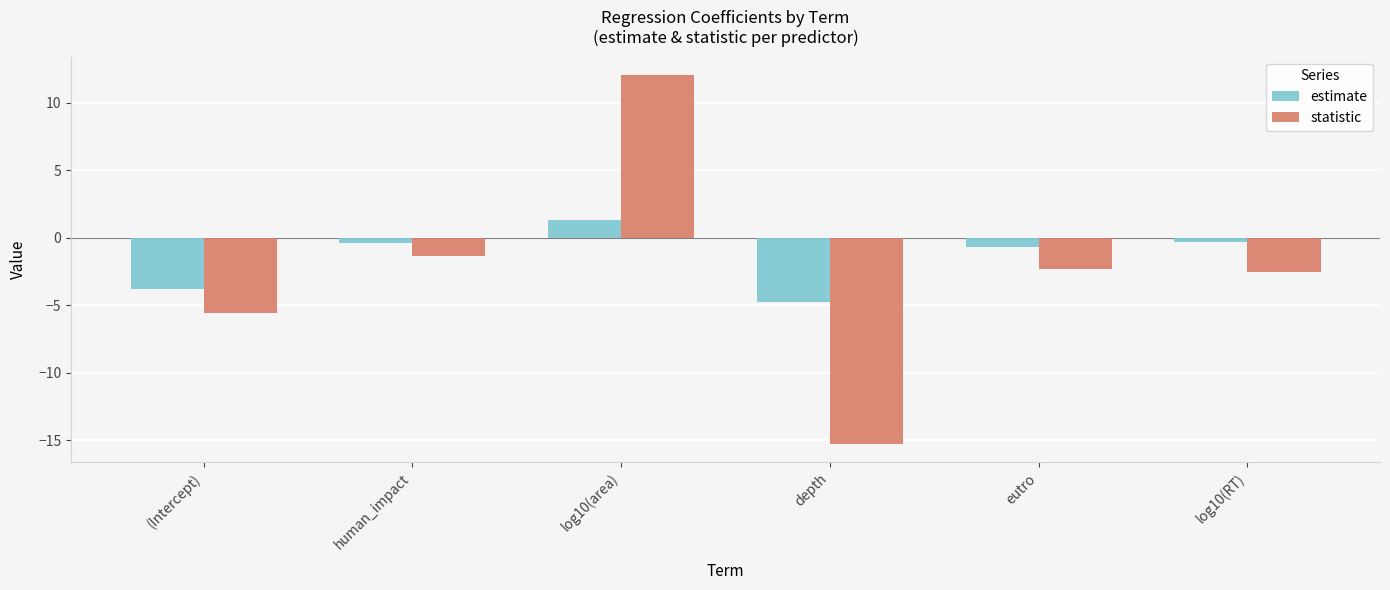

Does the chart contain stacked bars?

No